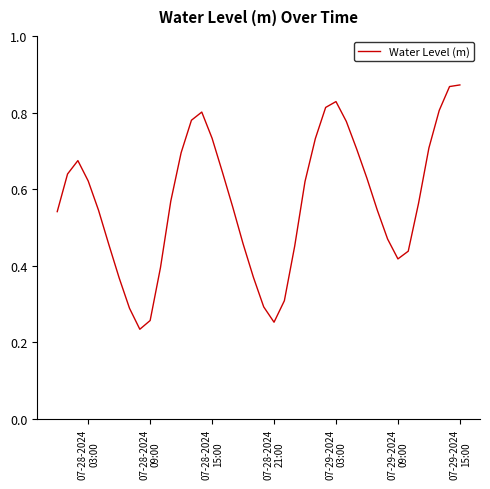

Is this an area chart (filled region under the line)?

No